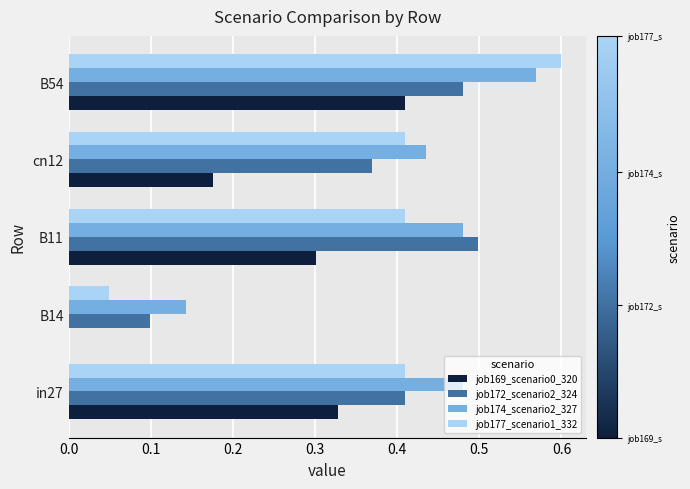

What is the sum of the job174_scenario2_327 values at B11 and B54?

1.0